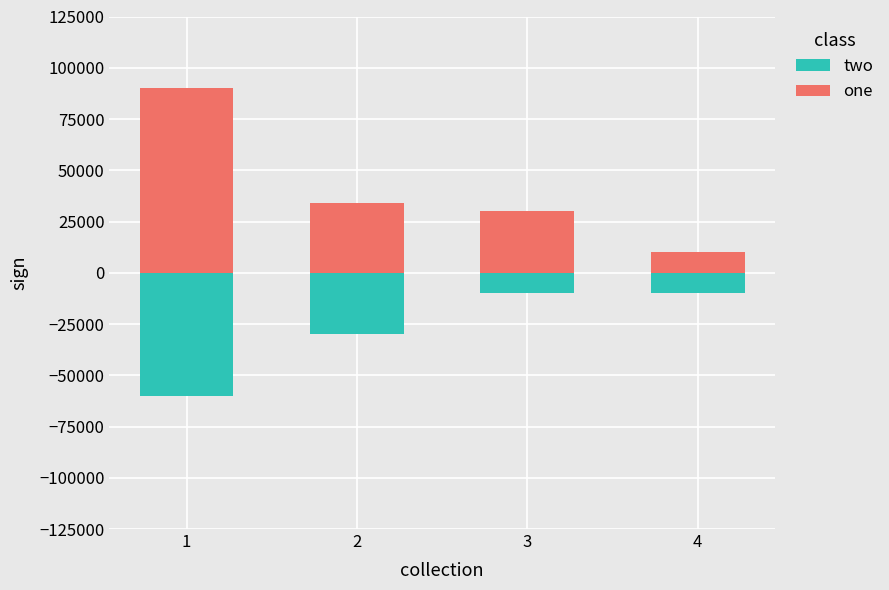

What is the maximum value for two?

-10000